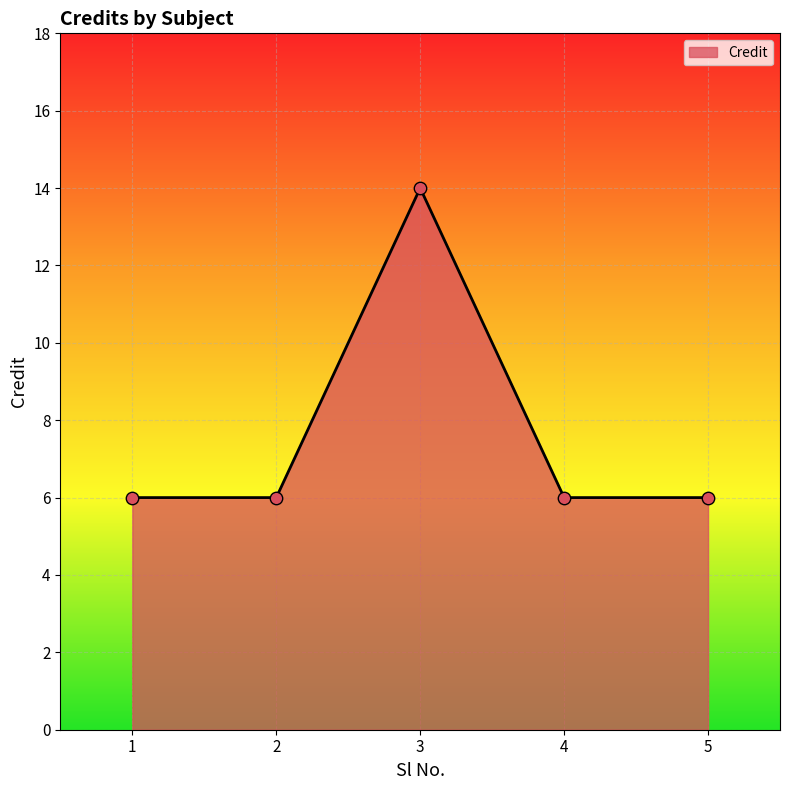

Which has a higher value, 3 or 2?

3